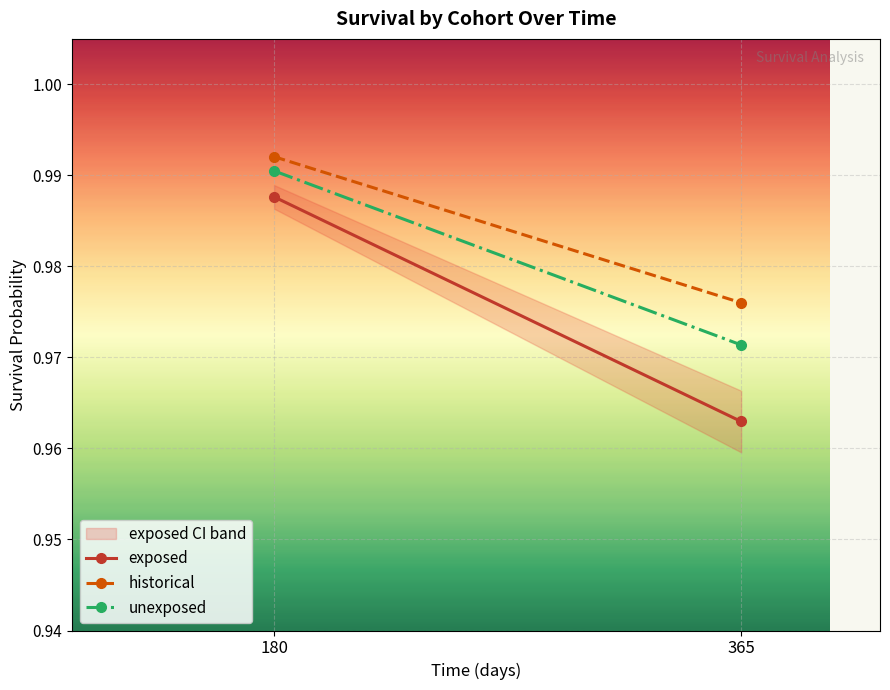

Reading left to right, what are all the values shown in this chart?

exposed: 1.0	1.0
historical: 1.0	1.0
unexposed: 1.0	1.0